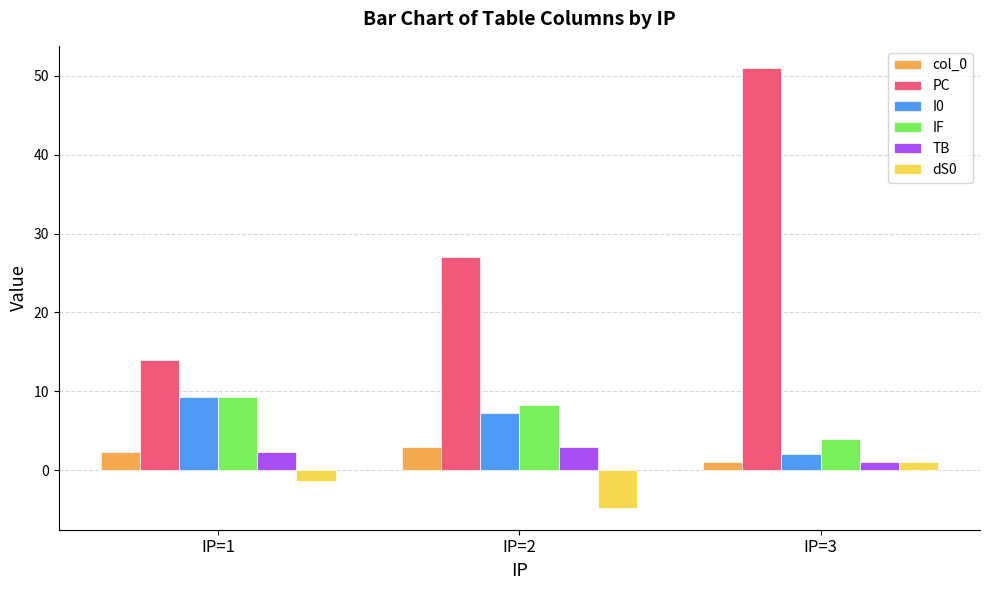

True or false: PC has a value of 74.3 at IP=3.

False